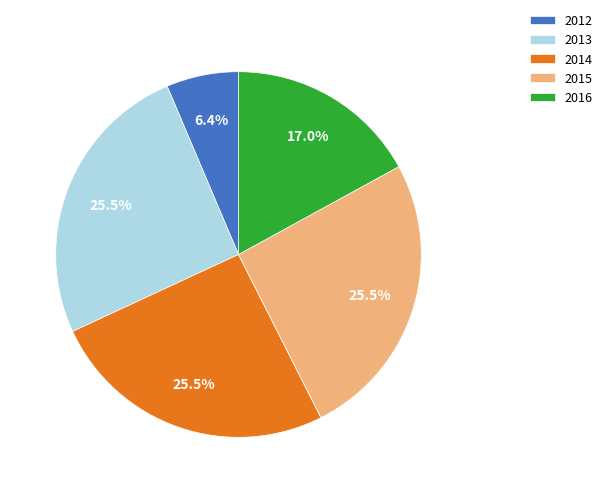

Does any single category account for the majority?

No